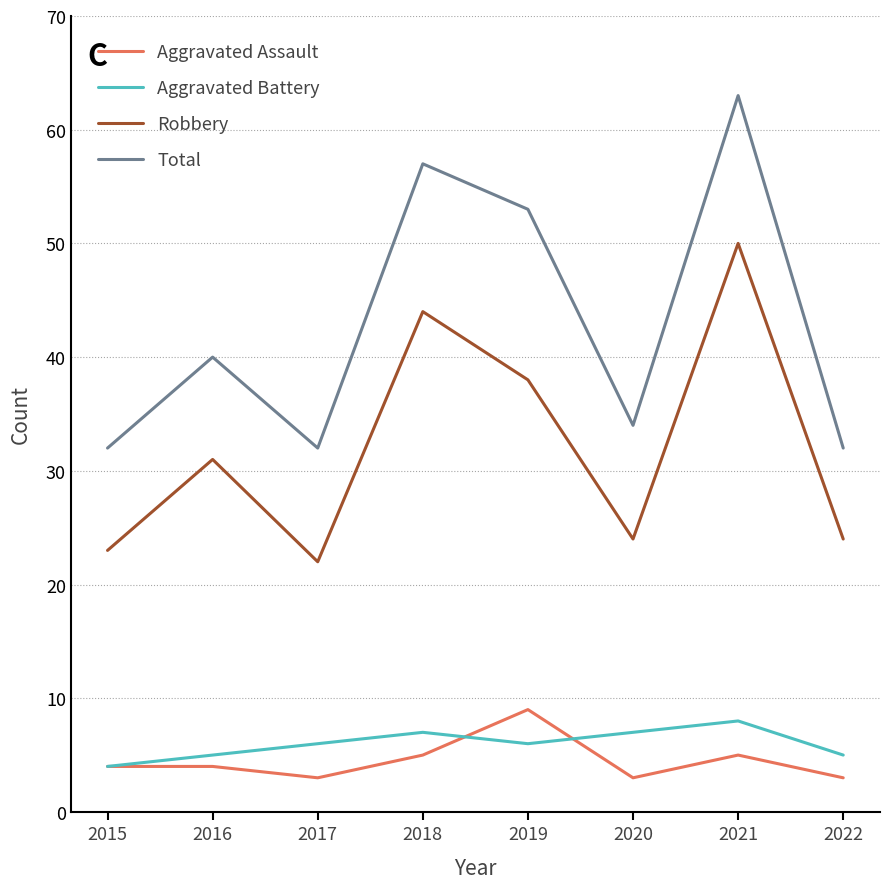

Which series has the largest total across all categories?

Total